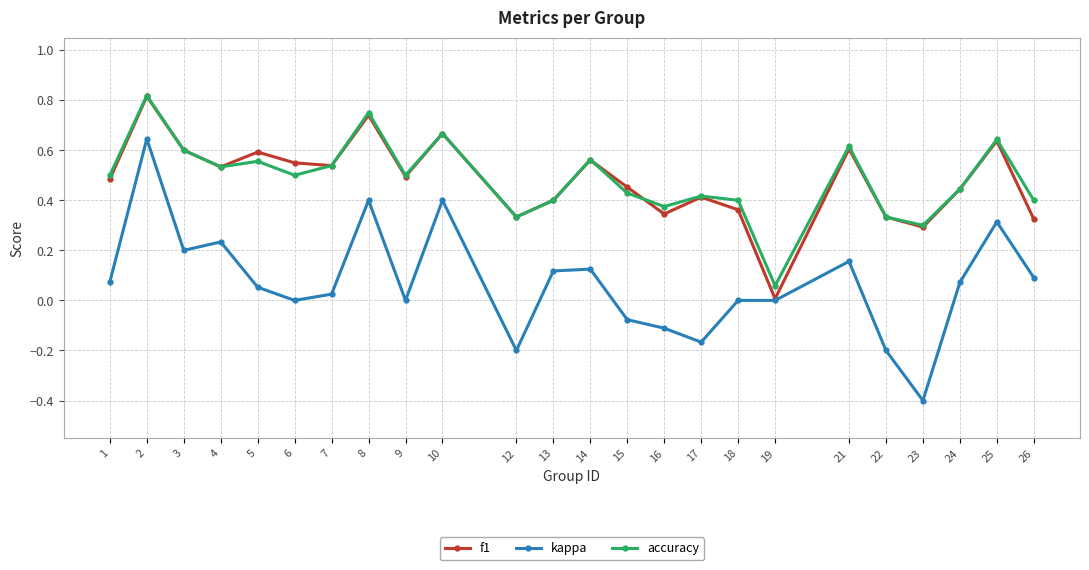

How many distinct data groups are displayed?

3